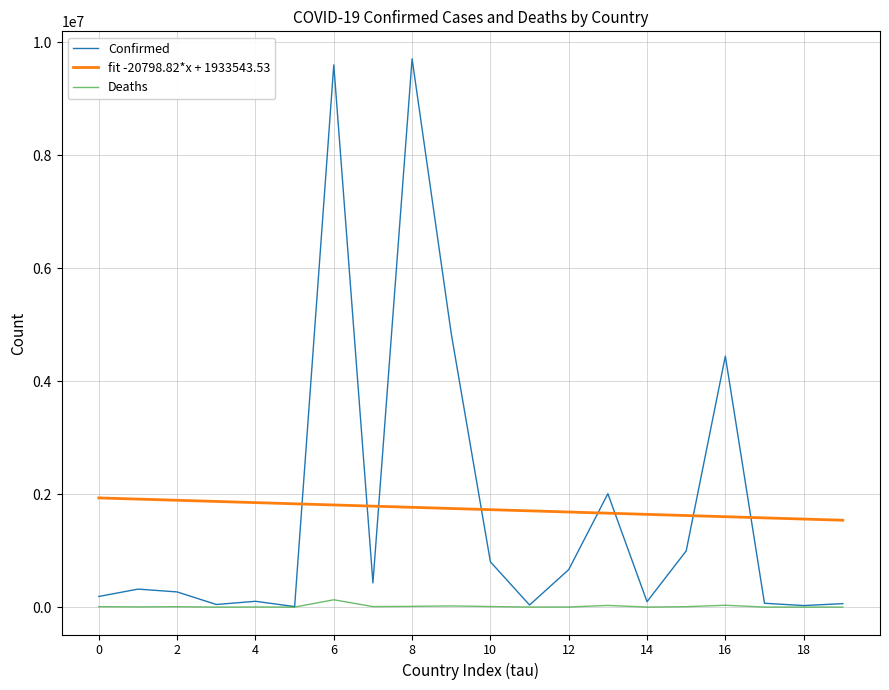

True or false: fit -20798.82*x + 1933543.53 and Deaths cross at least once.

False